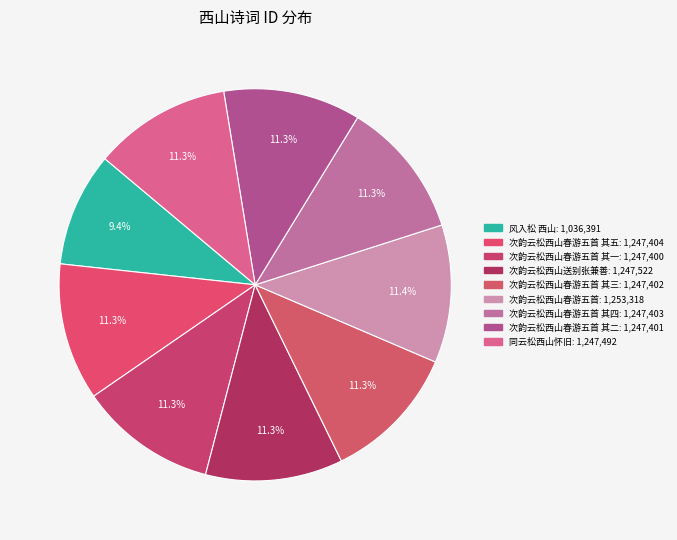

How many segments does this pie chart have?

9